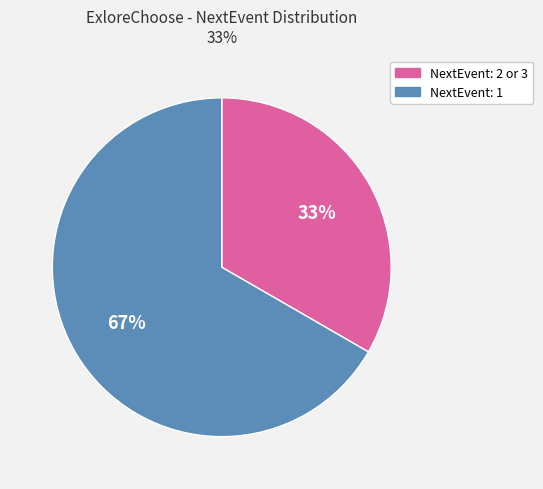

To the nearest percent, what is the average slice percentage?

50%